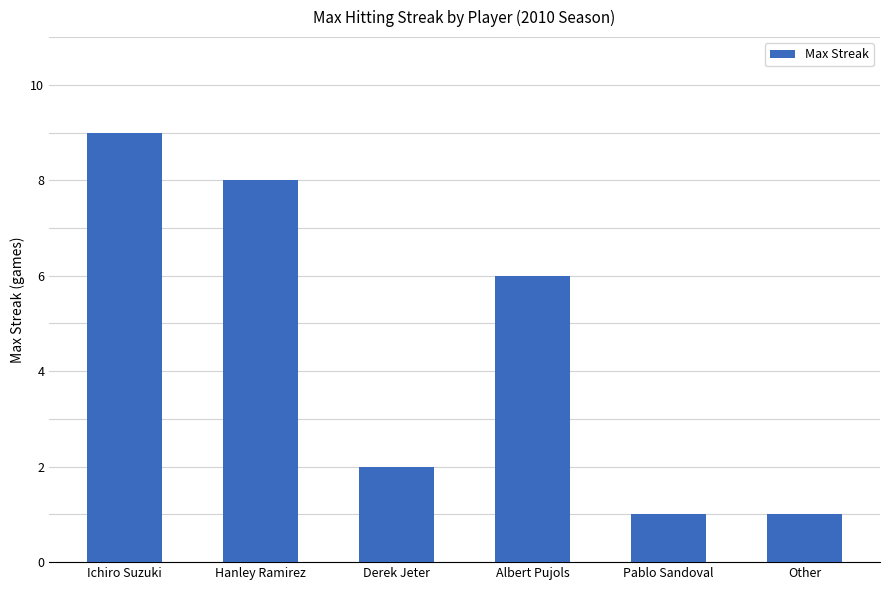

How many distinct data groups are displayed?

1